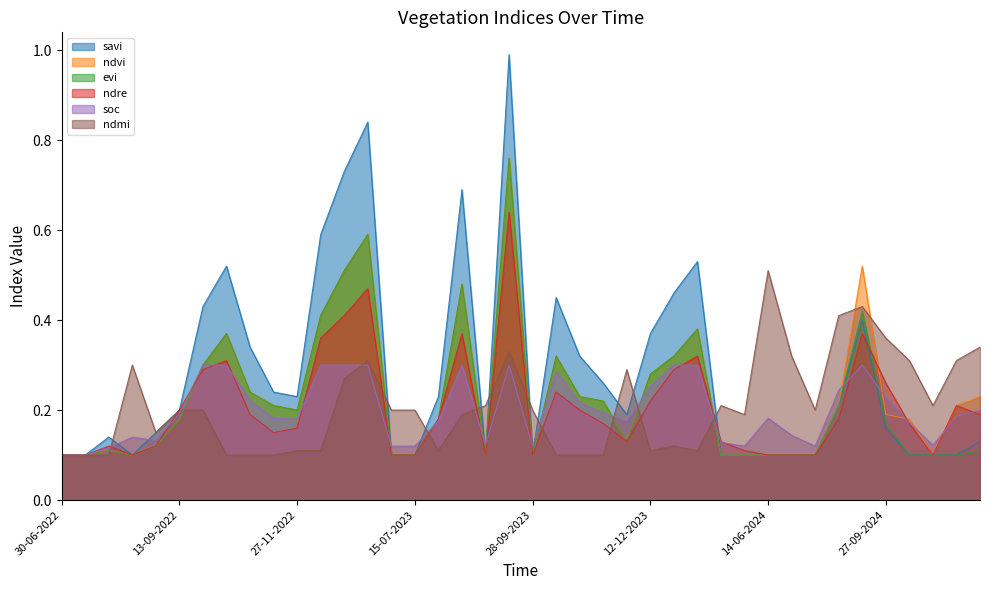

The value of savi at 27-11-2022 is 0.1. True or false?

False